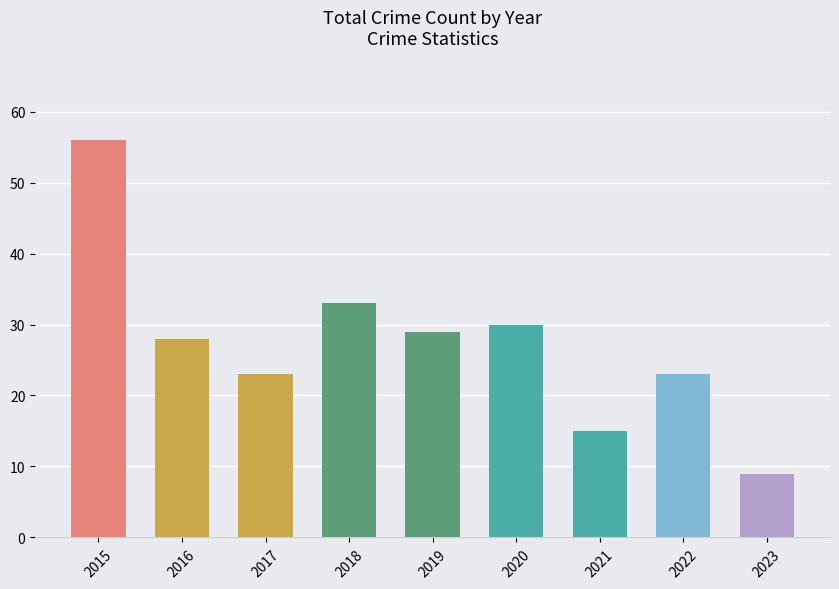

True or false: the data shows 17 at 2015.

False